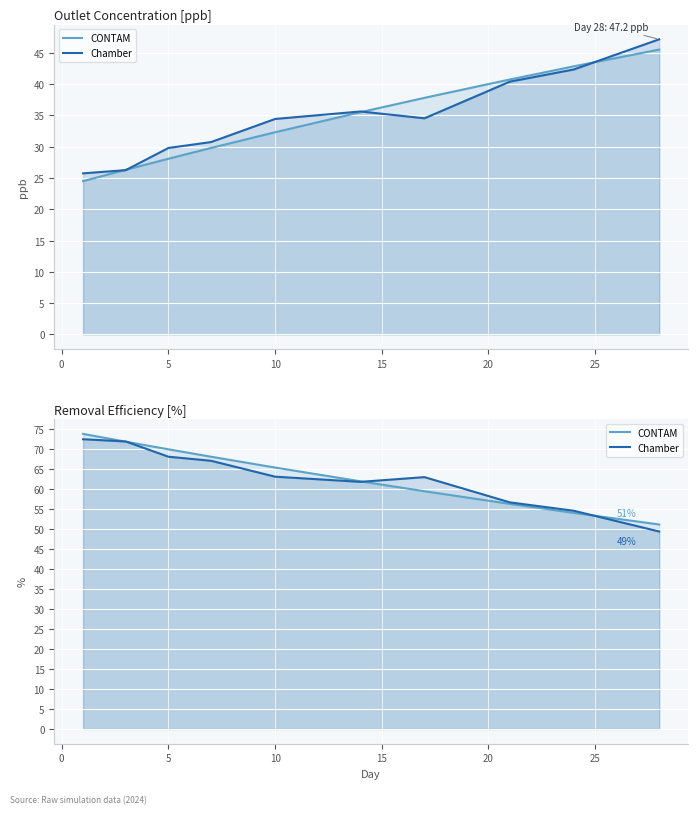

True or false: Chamber has a value of 68.0 at 5.

True